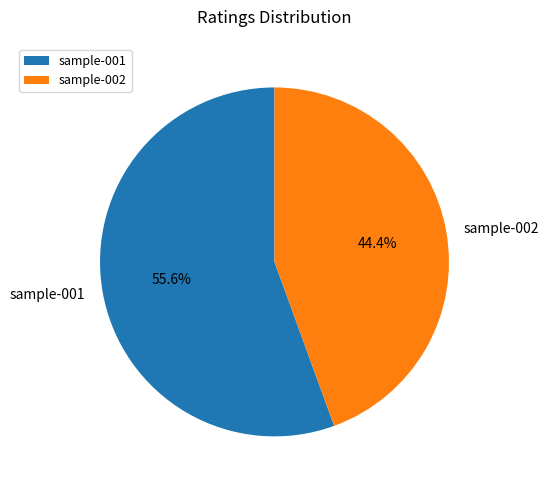

What is the total percentage of sample-002 and sample-001?

100.0%